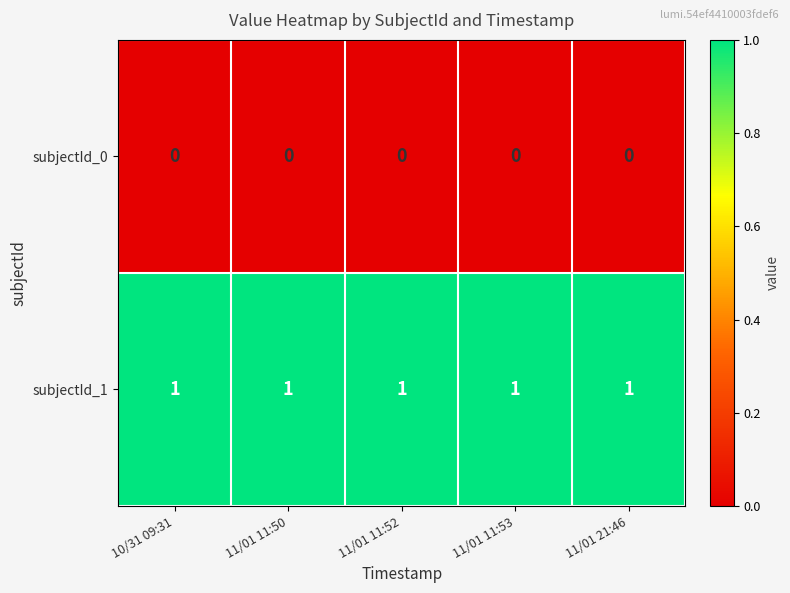

The subjectId_0 series shows 0 at 11/01 11:52. True or false?

True